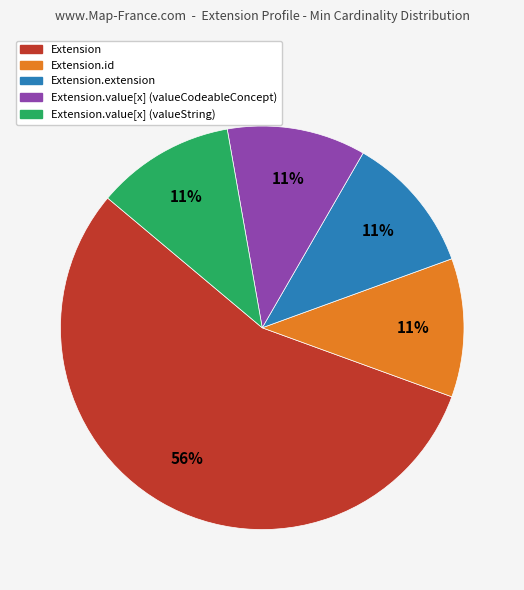

To the nearest percent, what is the average slice percentage?

20%